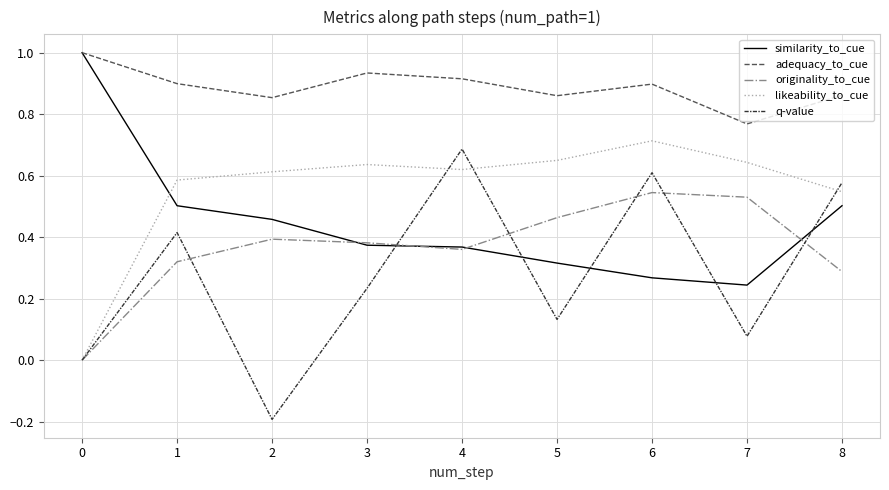

Rank the categories by q-value value from lowest to highest.

2, 0, 7, 5, 3, 1, 8, 6, 4